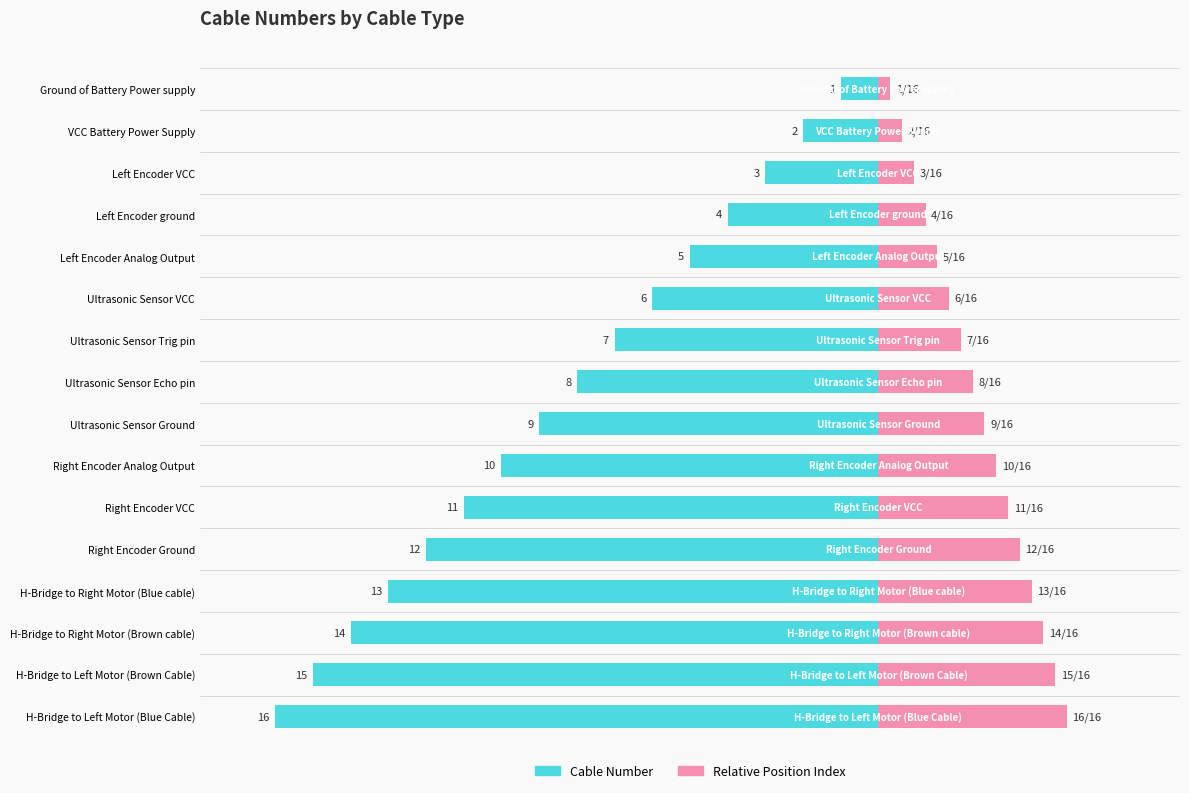

List the labels in order of value, smallest first.

Ground of Battery Power supply, VCC Battery Power Supply, Left Encoder VCC, Left Encoder ground, Left Encoder Analog Output, Ultrasonic Sensor VCC, Ultrasonic Sensor Trig pin, Ultrasonic Sensor Echo pin, Ultrasonic Sensor Ground, Right Encoder Analog Output, Right Encoder VCC, Right Encoder Ground, H-Bridge to Right Motor (Blue cable), H-Bridge to Right Motor (Brown cable), H-Bridge to Left Motor (Brown Cable), H-Bridge to Left Motor (Blue Cable)